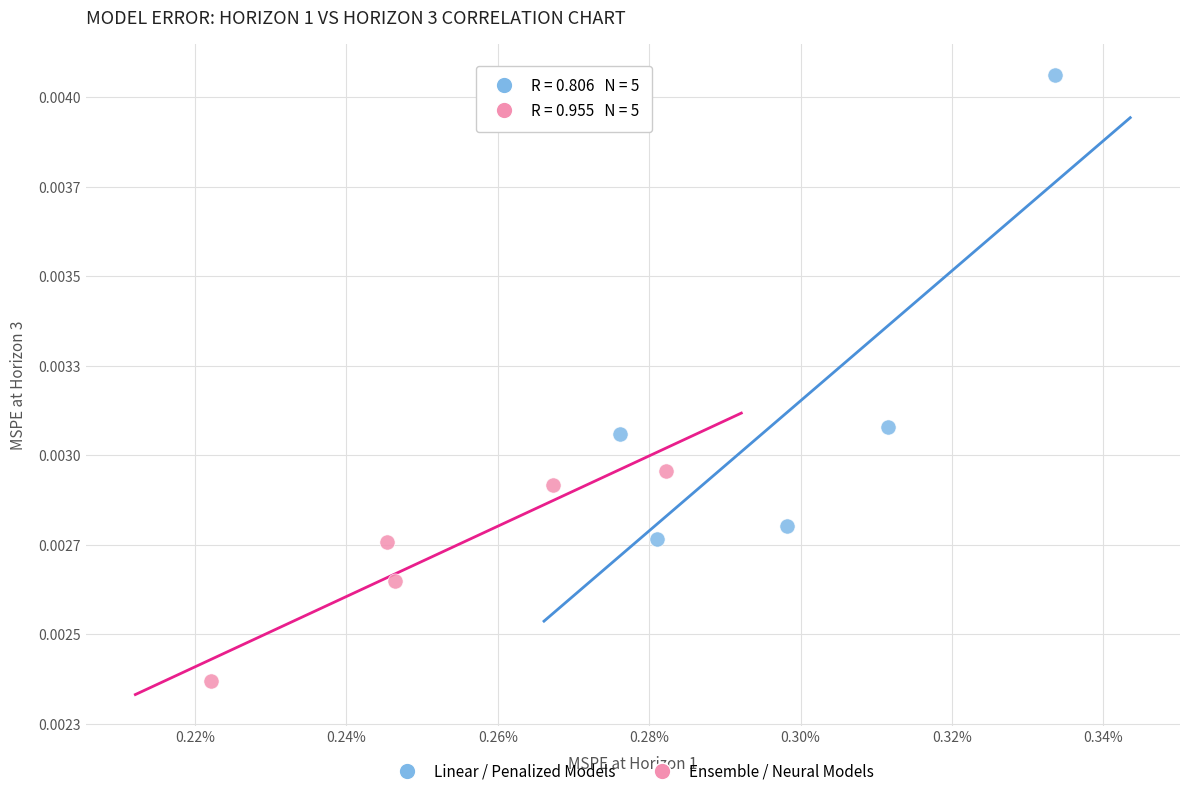

What are all the series names shown in the legend?

Linear / Penalized Models, Ensemble / Neural Models